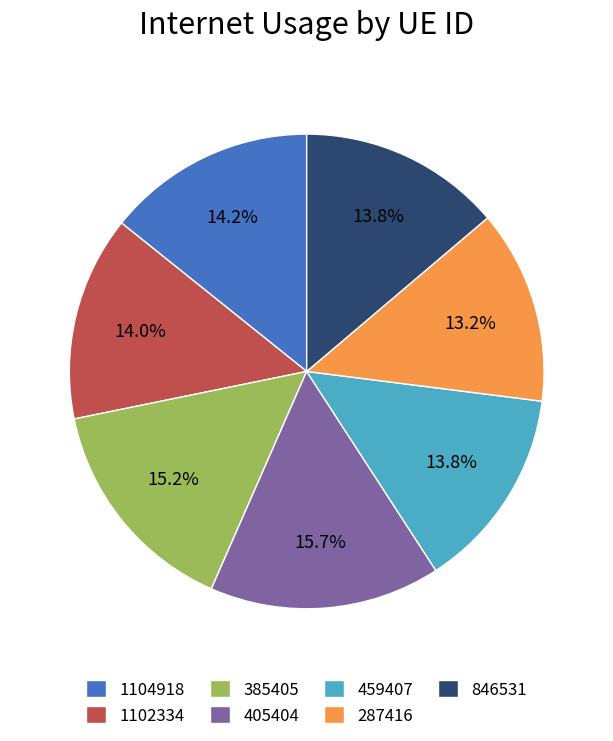

Is 405404 the majority of the pie?

No